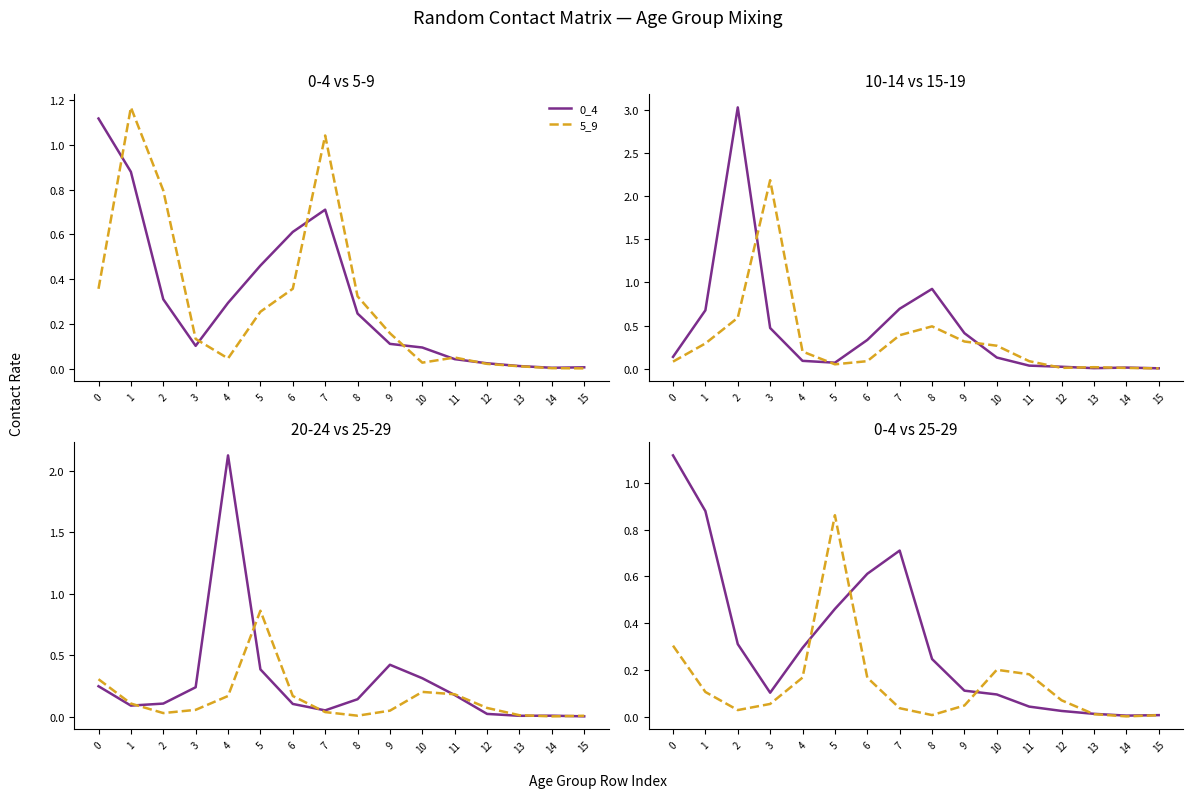

True or false: 5_9 and 25_29 cross at least once.

True